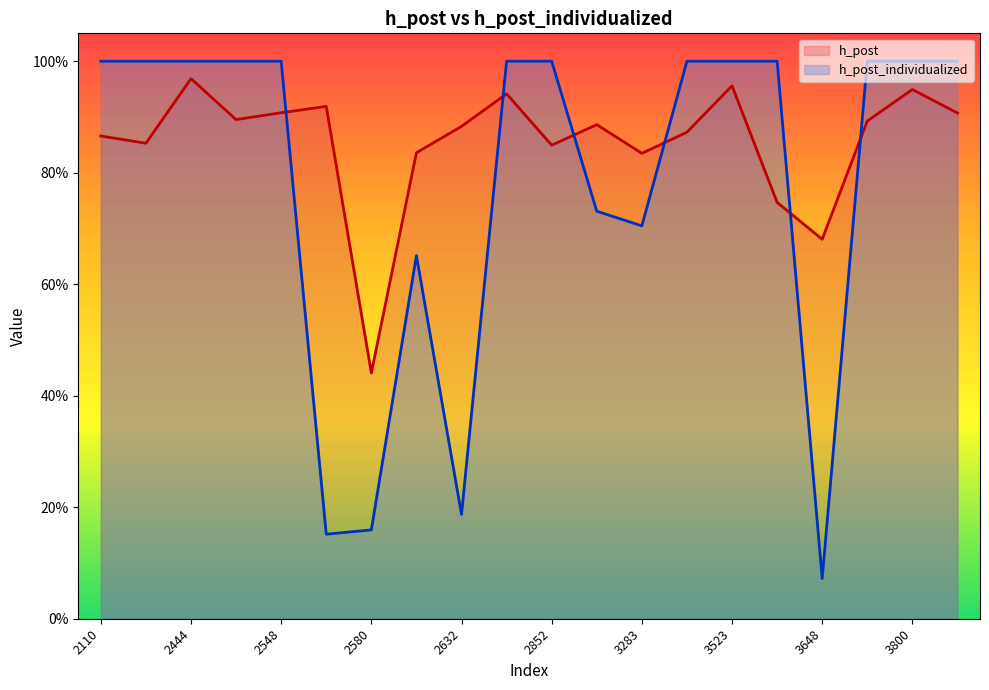

True or false: h_post and h_post_individualized cross at least once.

True